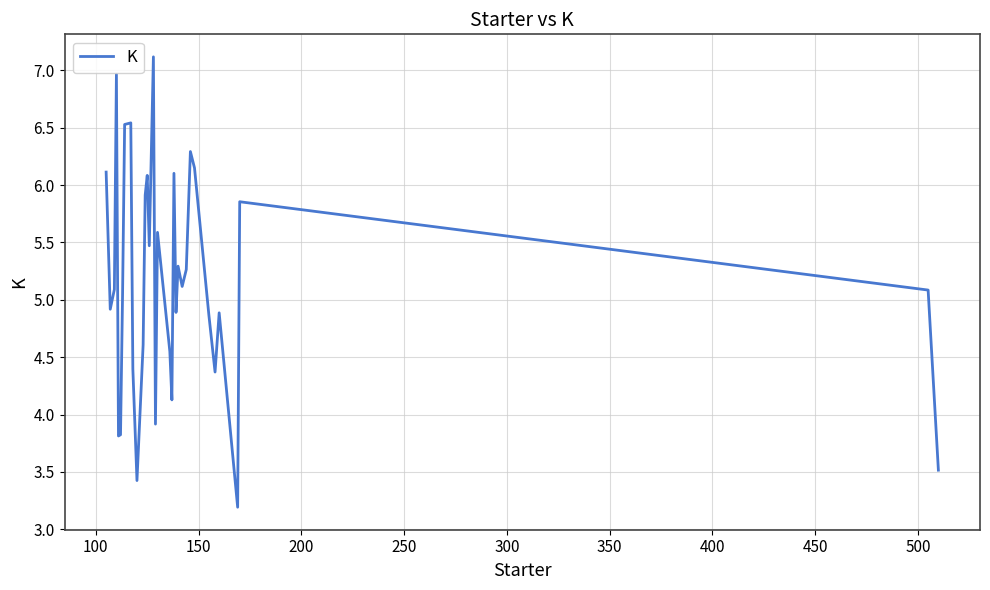

What is the minimum value shown in the chart?

3.2